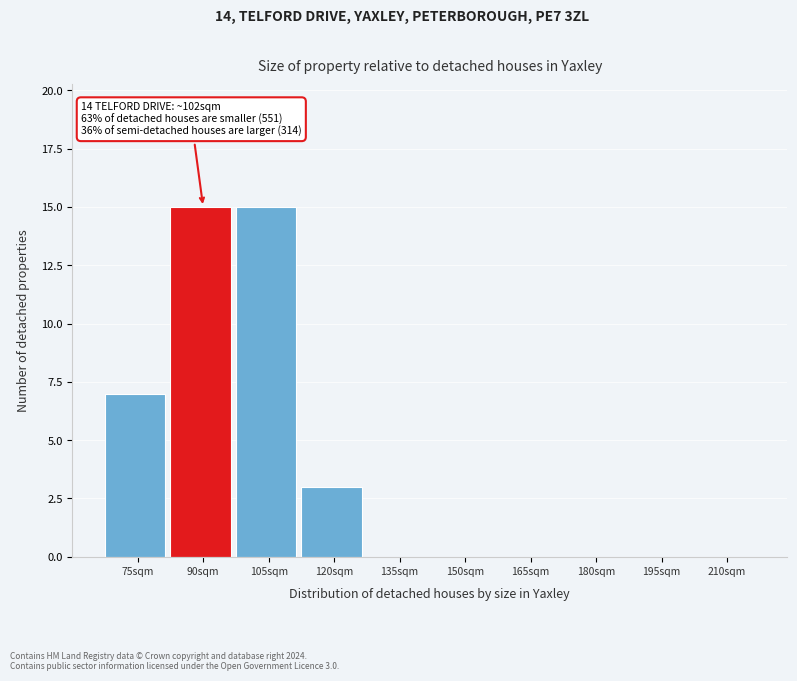

Reading left to right, extract all data points from this chart.

75sqm=7	90sqm=15	105sqm=15	120sqm=3	135sqm=0	150sqm=0	165sqm=0	180sqm=0	195sqm=0	210sqm=0